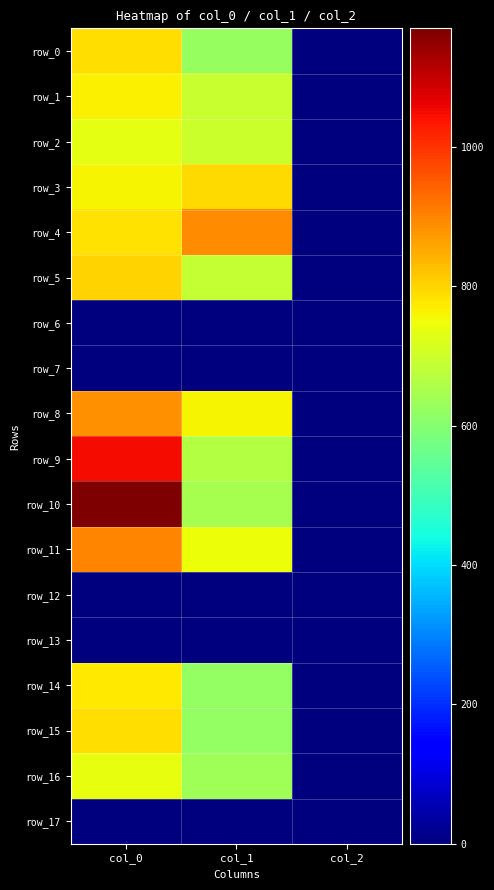

What is the total value across all series at col_0?

10933.3